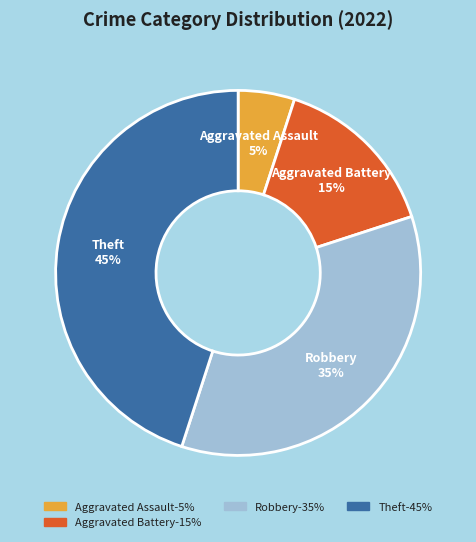

What is the ratio of the value at Theft to the value at Aggravated Assault?

9.0